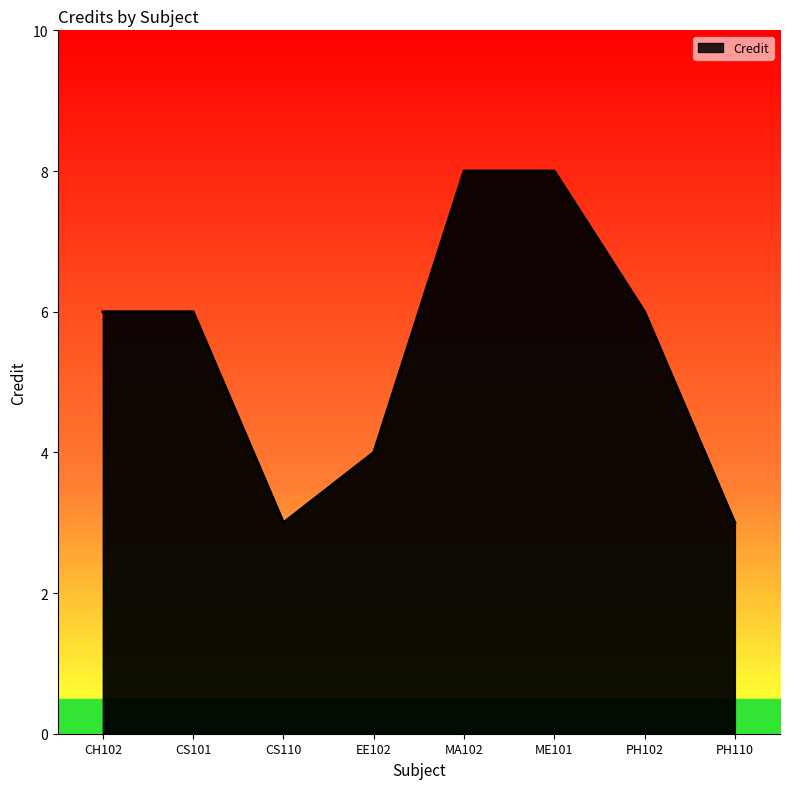

Count the values in the range 4 to 8.

6